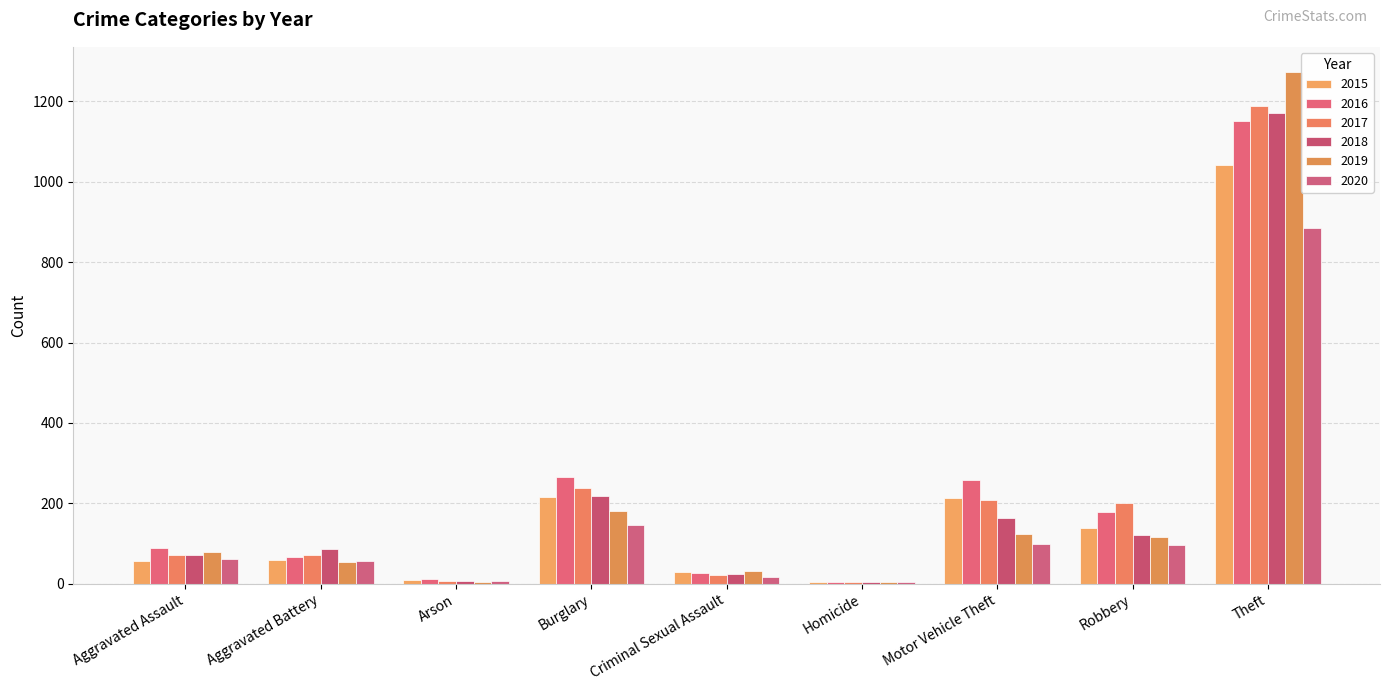

Which label corresponds to the largest value in the chart?

Theft